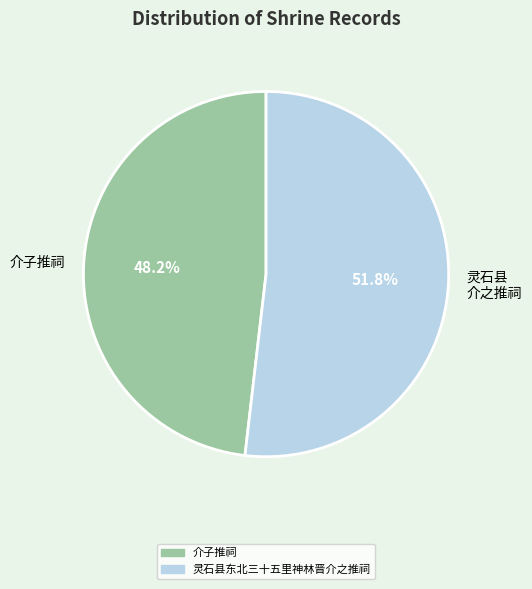

What is the largest slice in the pie chart?

灵石县 介之推祠